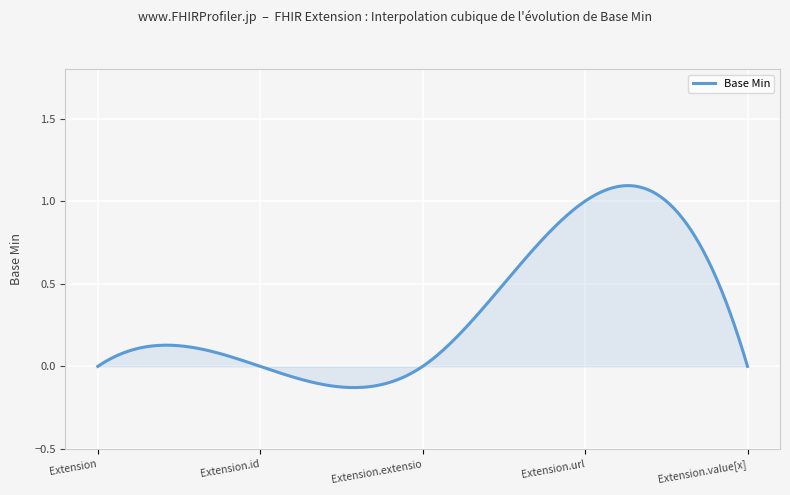

What is the difference between the maximum and minimum values?

1.2